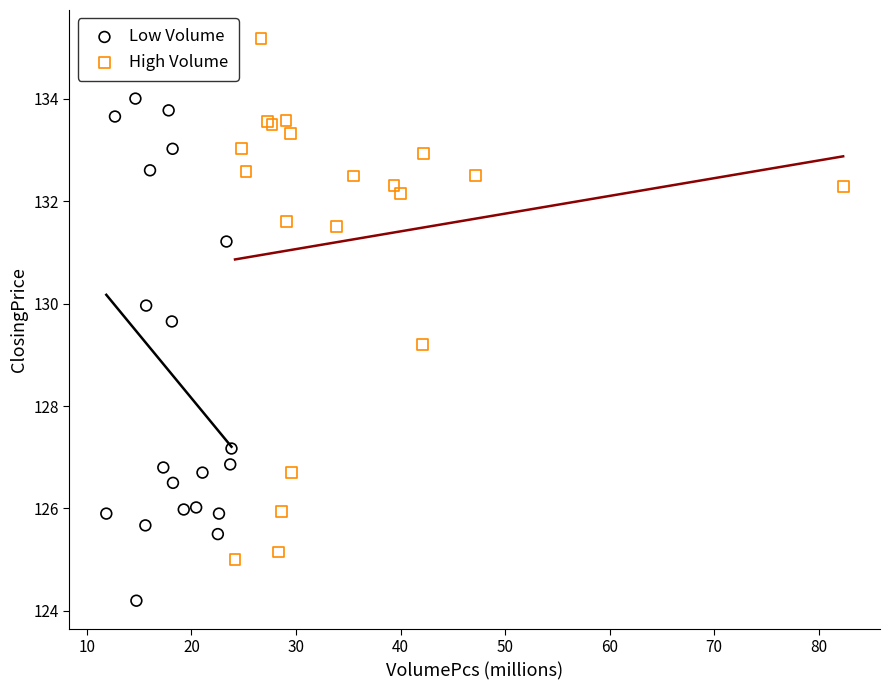

Which series contains the highest Y value?

High Volume